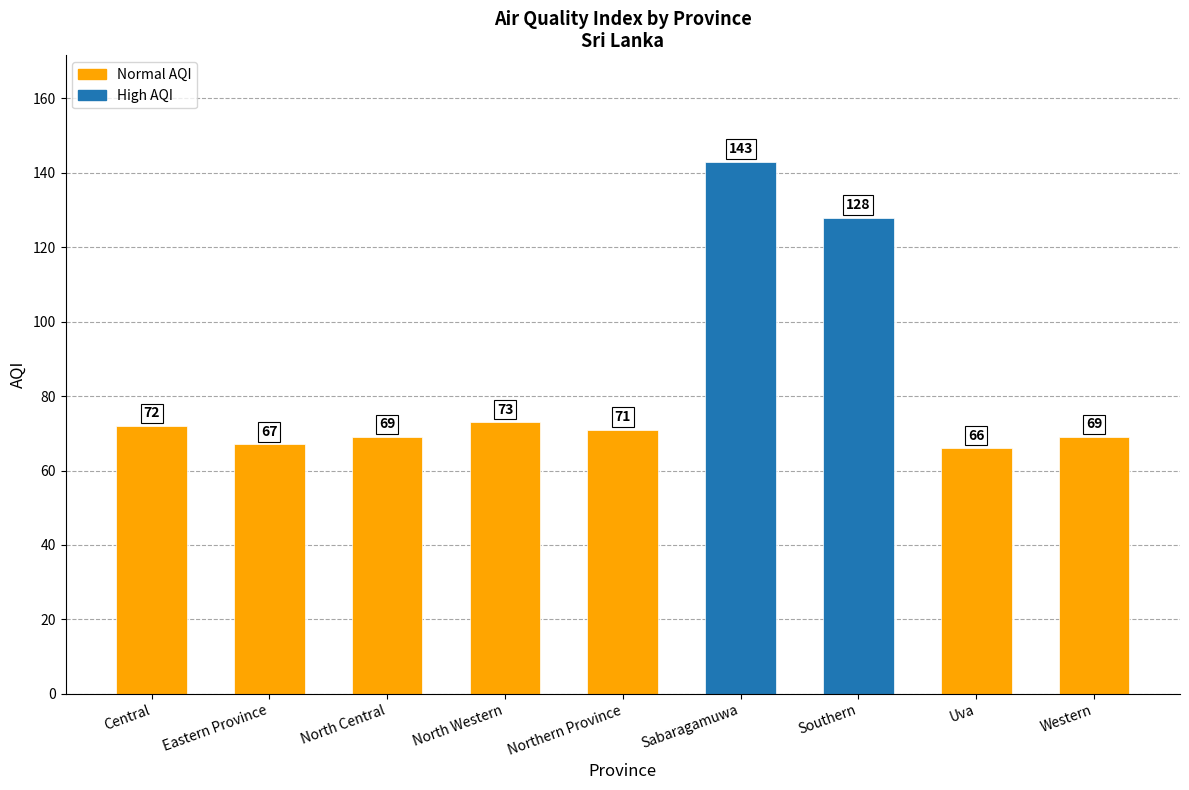

What is the label of the 8th bar from the right?

Eastern Province